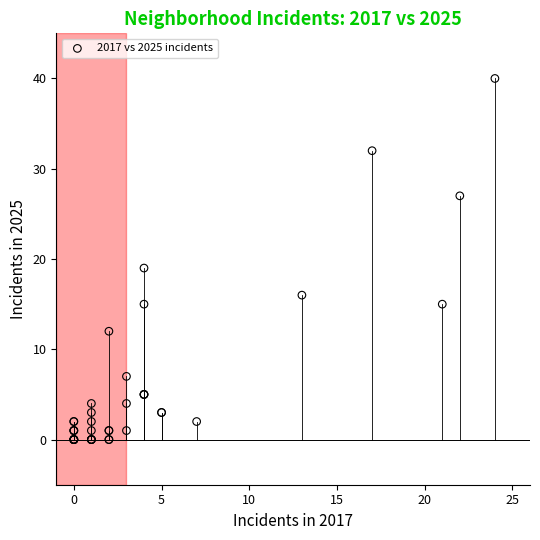

What Y value in the scatter plot is closest to 20?

19